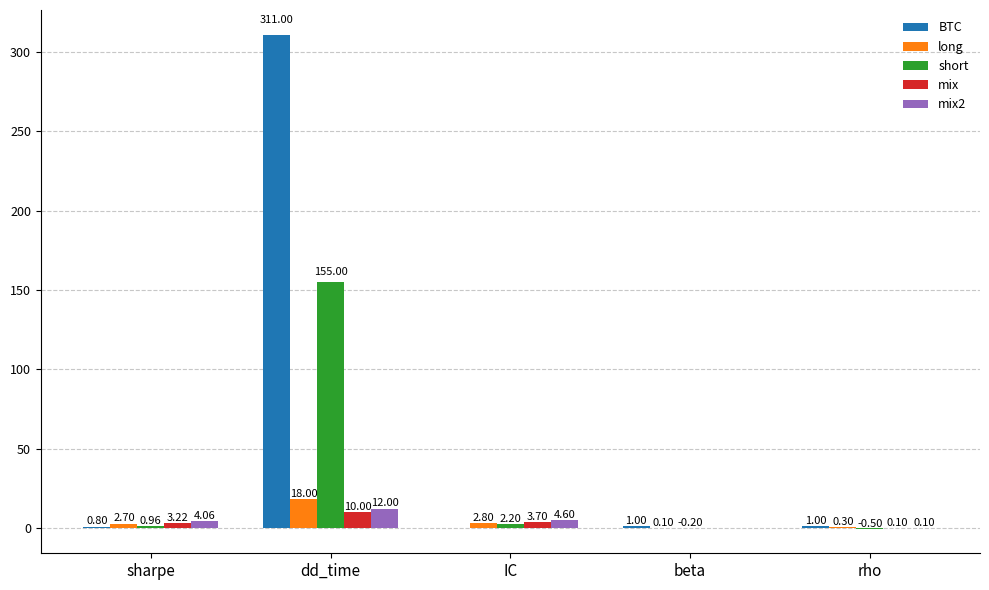

Which series has the largest total across all categories?

BTC